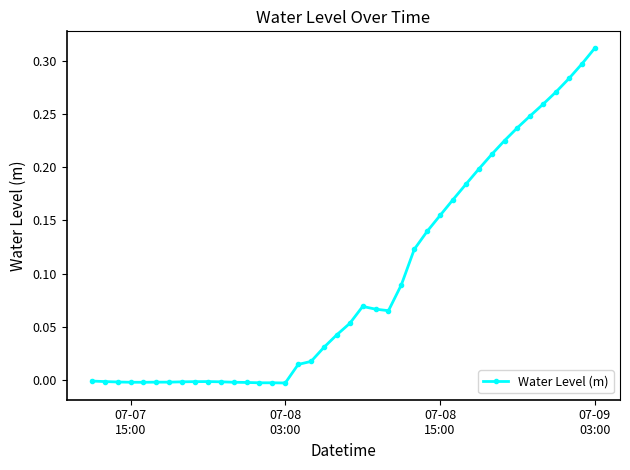

Does the chart have visible grid lines?

No